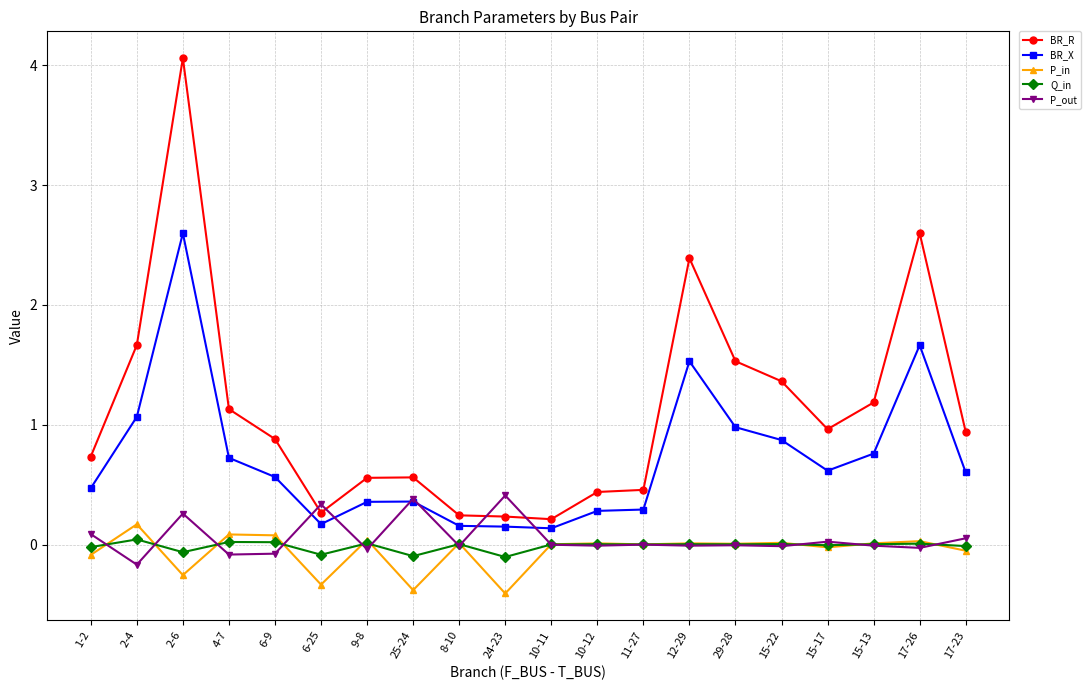

At which category does the chart reach its peak across all series?

2-6